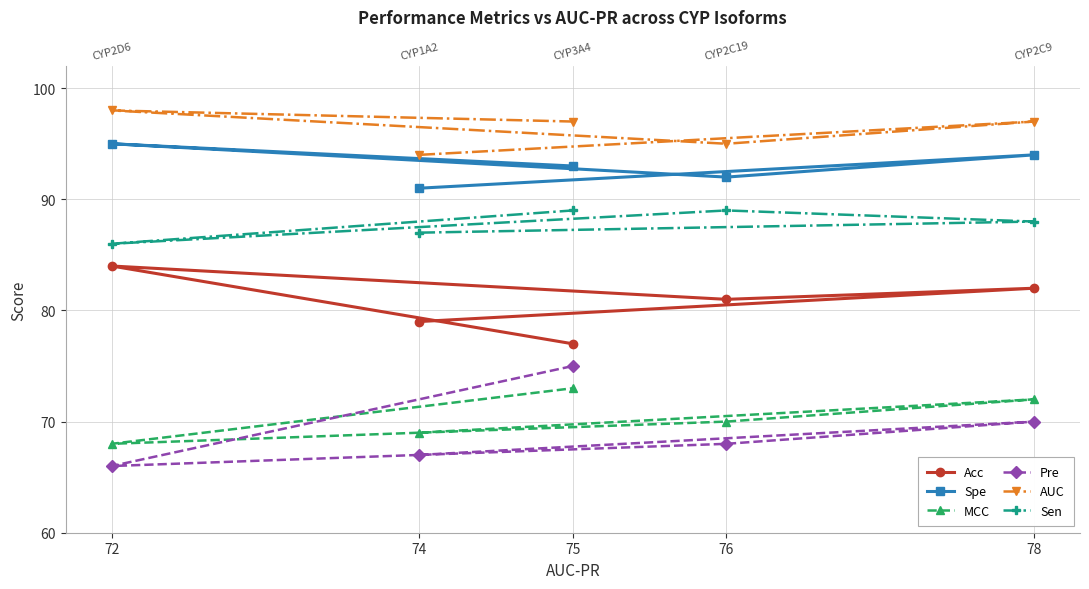

Reading left to right, transcribe all the data shown in this chart.

Acc: 79	82	81	84	77
Spe: 91	94	92	95	93
MCC: 69	72	70	68	73
Pre: 67	70	68	66	75
AUC: 94	97	95	98	97
Sen: 87	88	89	86	89